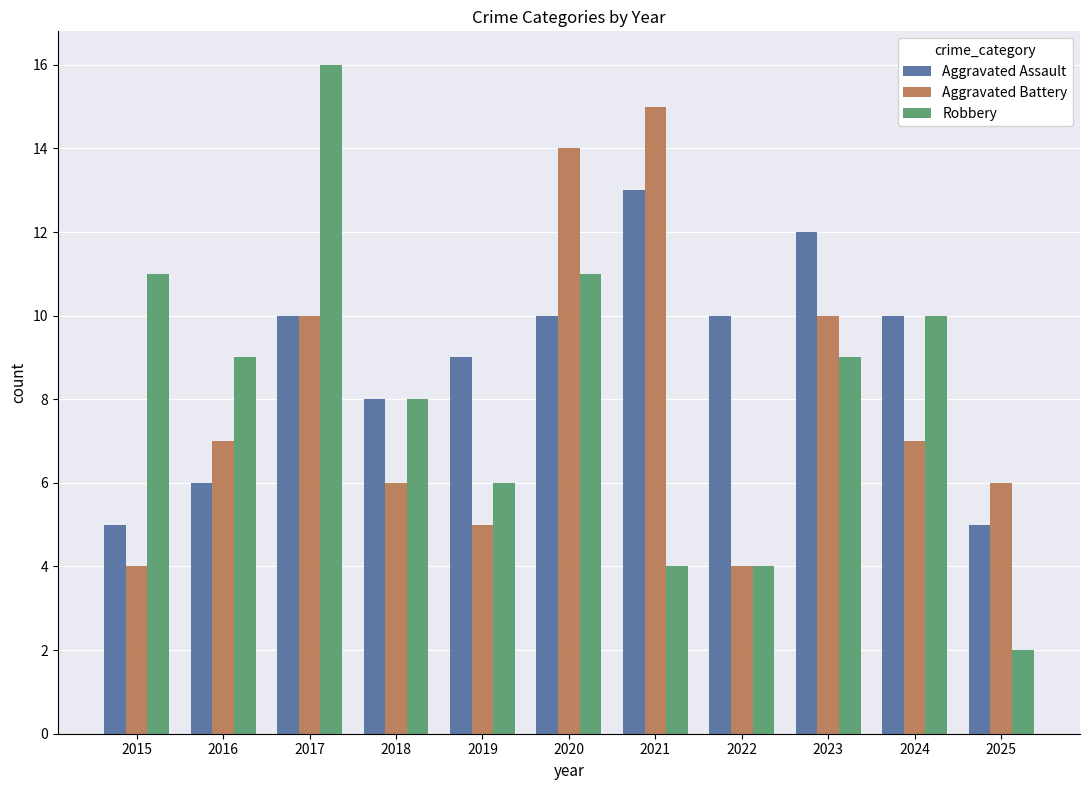

True or false: Robbery has a value of 4 at 2020.

False